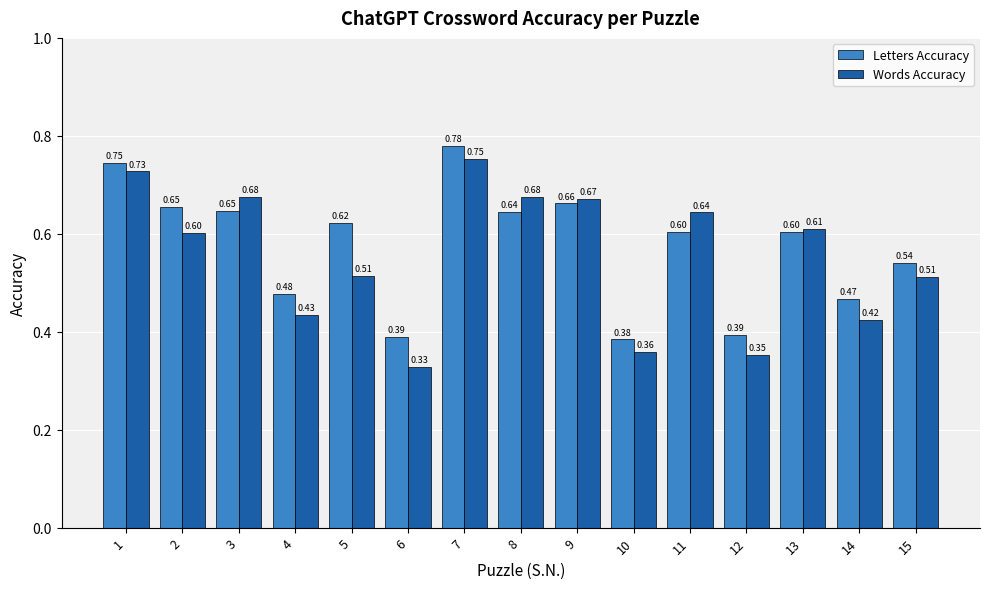

List the series in order of their overall mean, lowest first.

Words Accuracy, Letters Accuracy